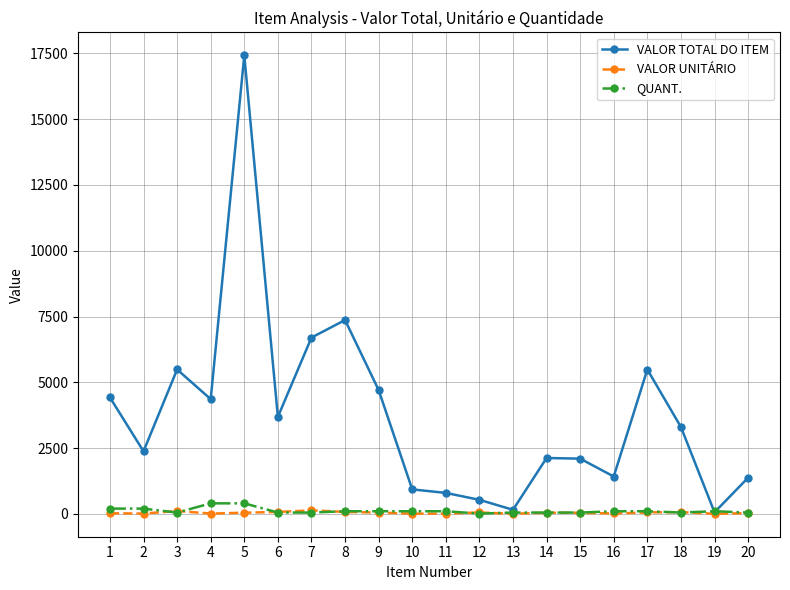

Is the value of VALOR TOTAL DO ITEM at 15 greater than the value of QUANT. at 6?

Yes